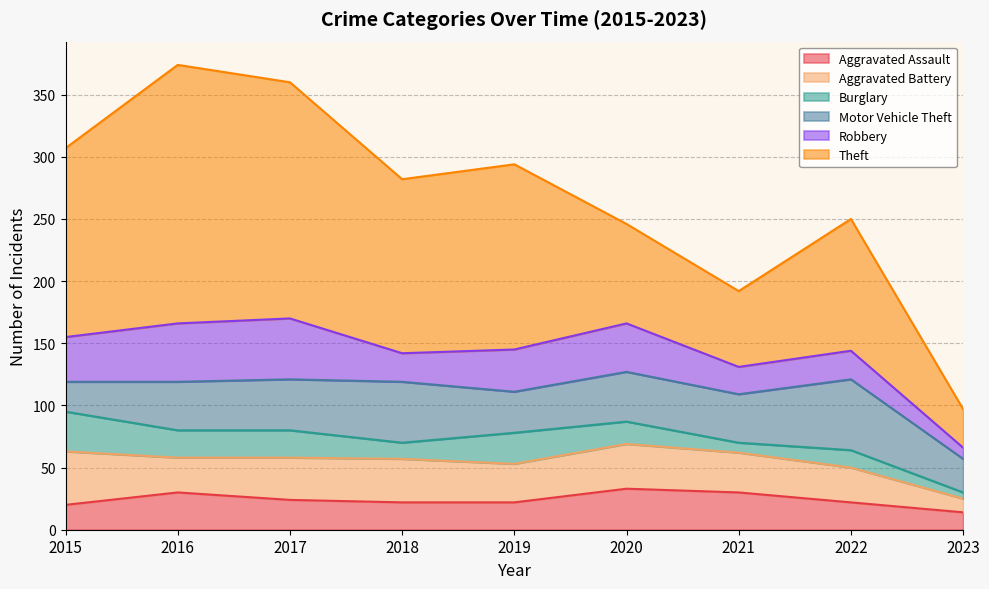

Reading right to left, extract all data points from this chart.

Aggravated Assault: 14	22	30	33	22	22	24	30	20
Aggravated Battery: 11	28	32	36	31	35	34	28	43
Burglary: 5	14	8	18	25	13	22	22	32
Motor Vehicle Theft: 27	57	39	40	33	49	41	39	24
Robbery: 9	23	22	39	34	23	49	47	36
Theft: 31	106	61	80	149	140	190	208	152